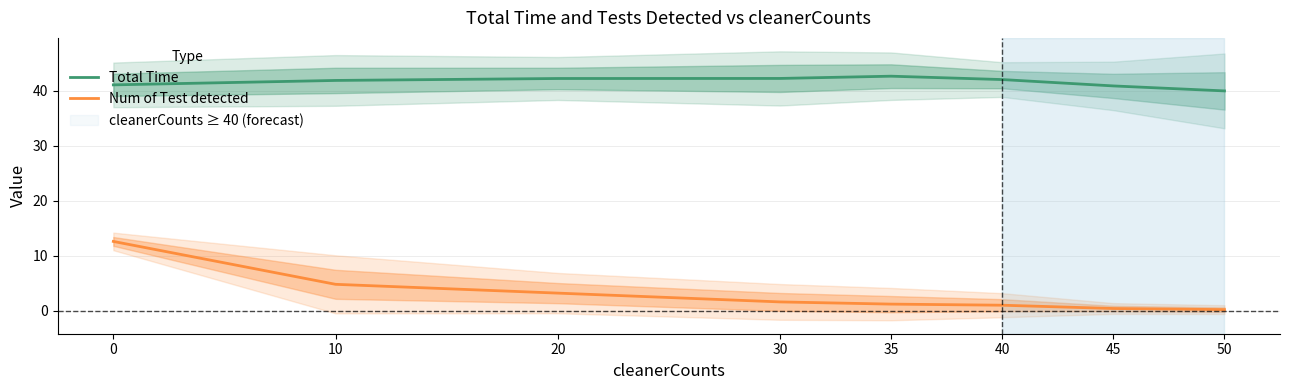

What is the difference between the maximum and minimum values in the Total Time series?

2.7